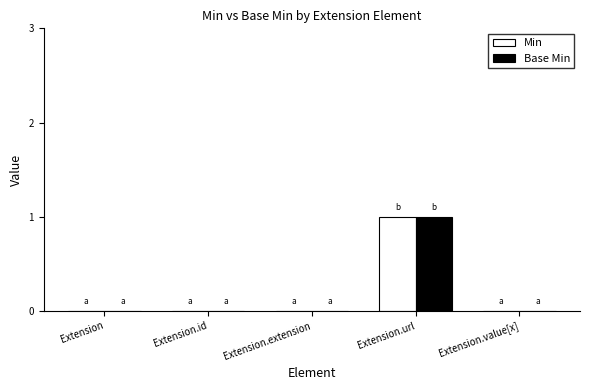

The Base Min series shows 1 at Extension.value[x]. True or false?

False